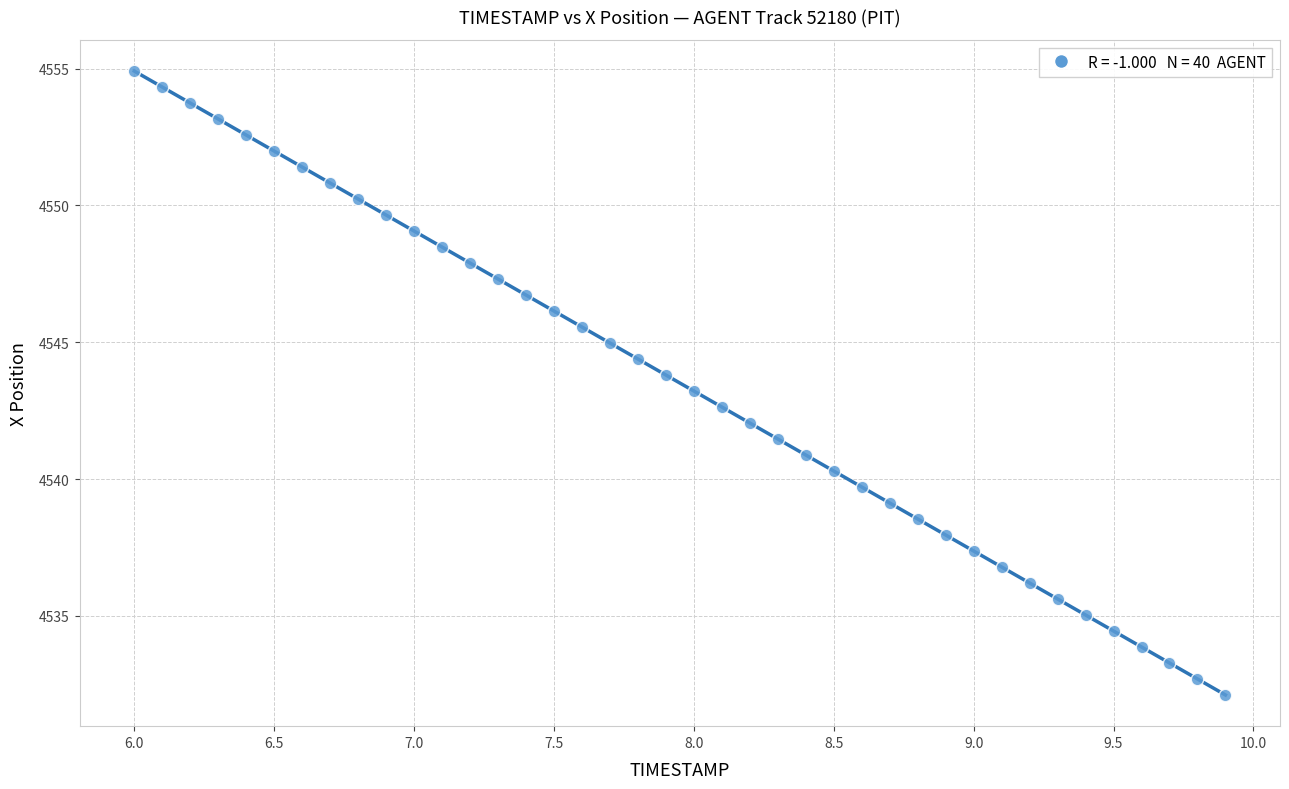

What is the range of X values (max minus min)?

3.9